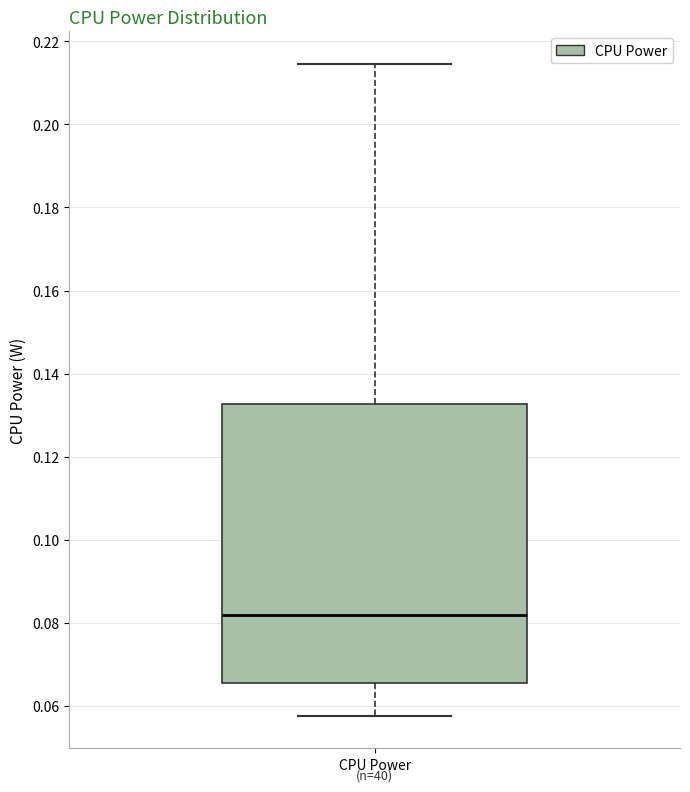

Read this box plot against the y-axis: the position of the median line, the range covered by the box, and the ends of both whiskers. The values are not printed on the chart, so give them approximately, as read against the axis.

median 0.082, box 0.066 to 0.132, whiskers 0.058 to 0.214